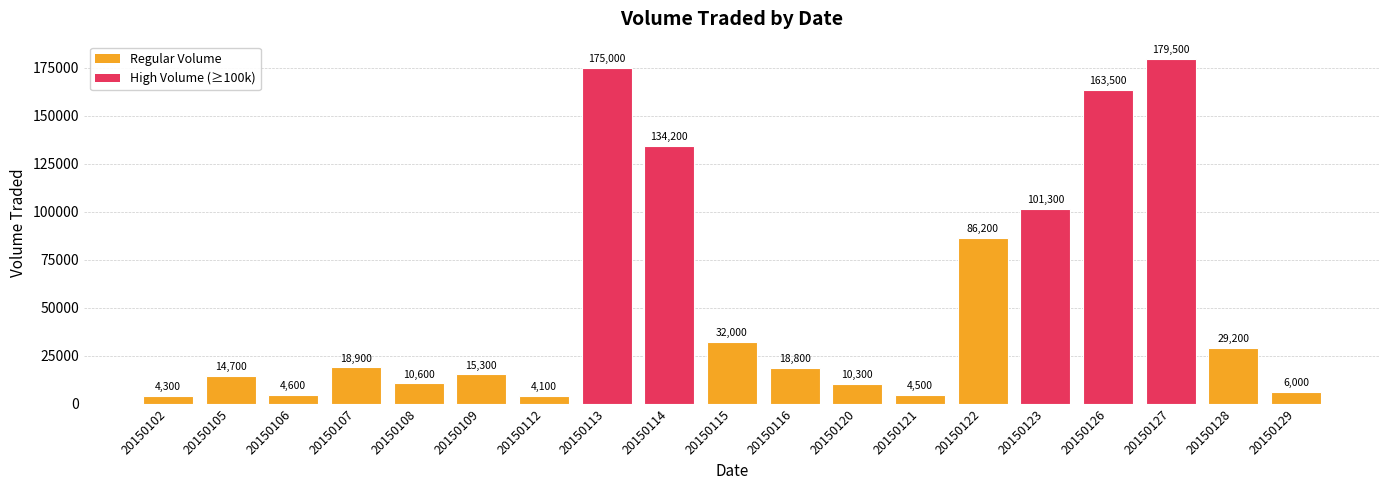

Where is the data nearest to the value 91800?

20150122